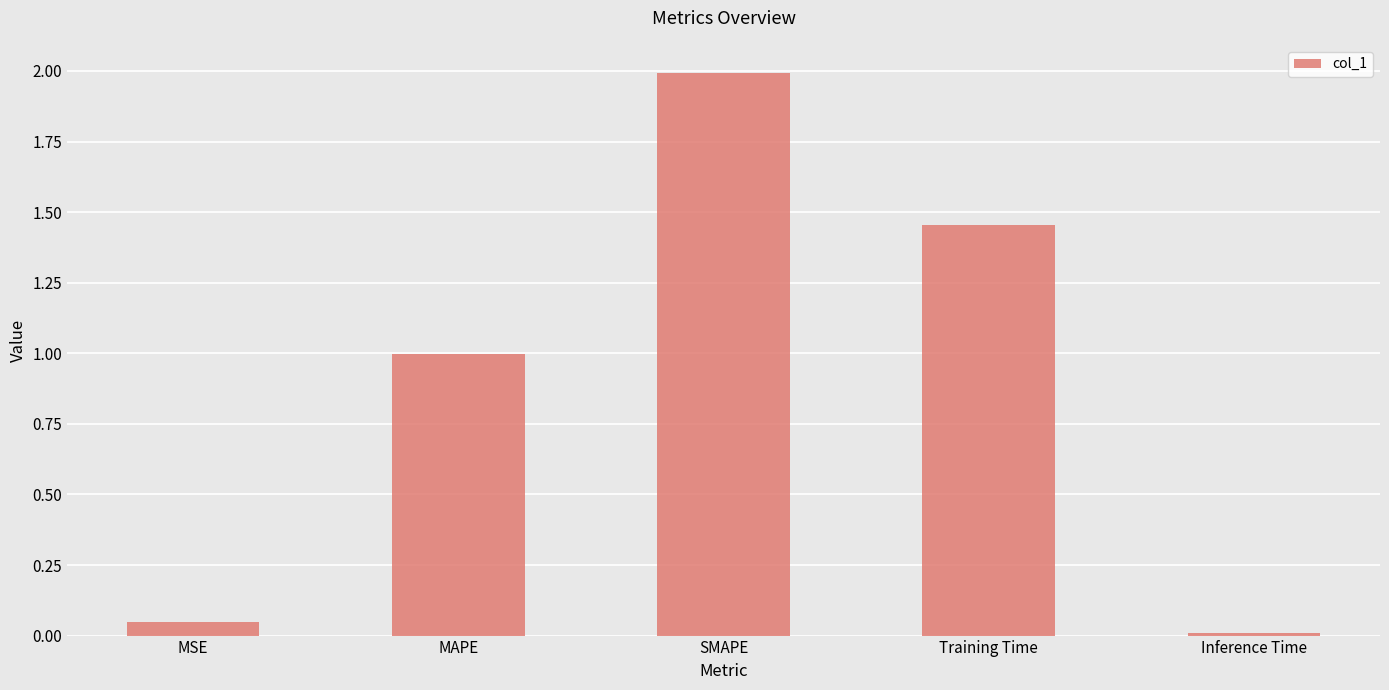

Which category has the highest value across all series?

SMAPE